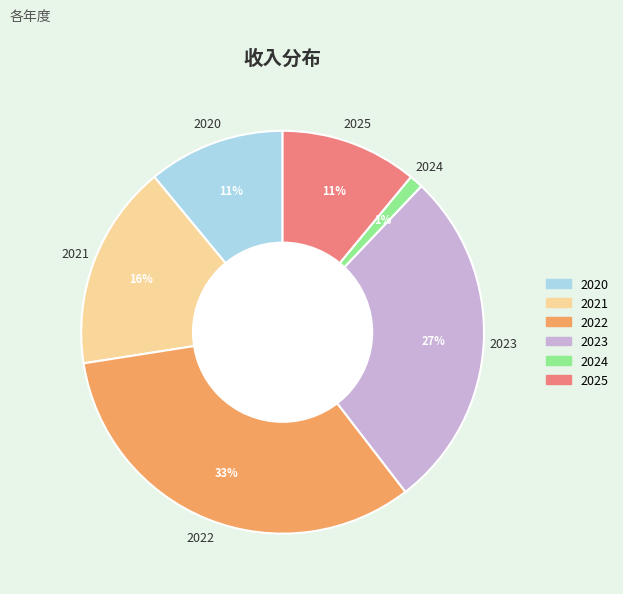

The 2020 slice represents 11% of the pie. True or false?

True